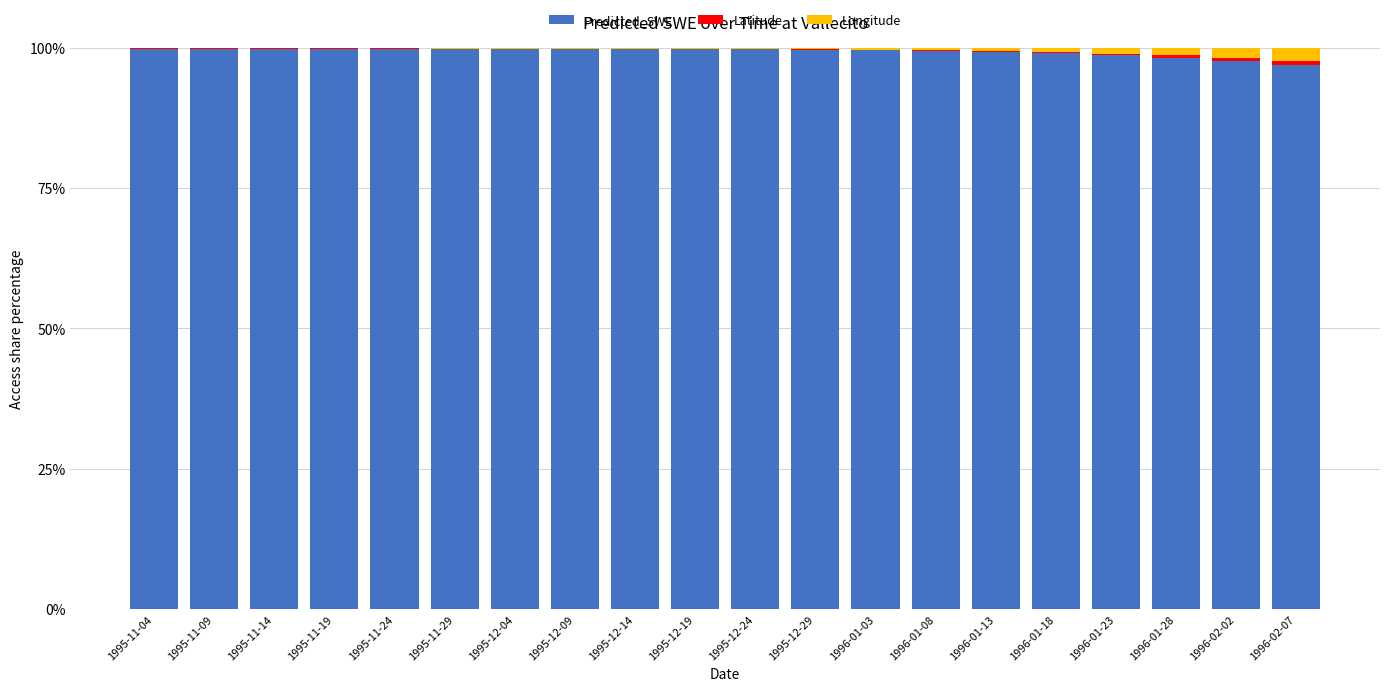

Is it true that Predicted_SWE equals 99.9 at 1995-11-04?

True